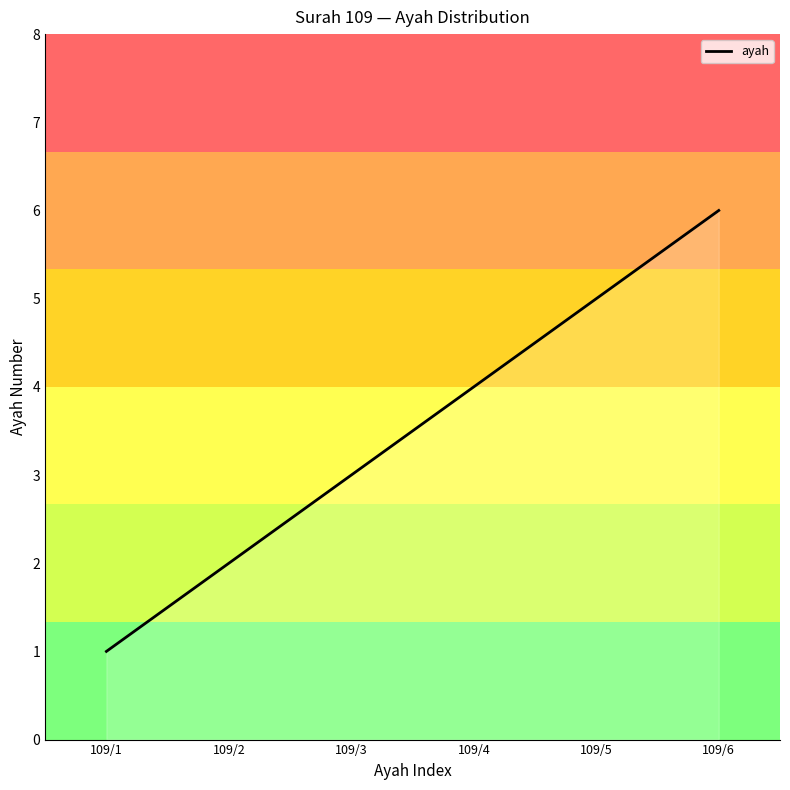

Rank the categories by value from highest to lowest.

109/6, 109/5, 109/4, 109/3, 109/2, 109/1